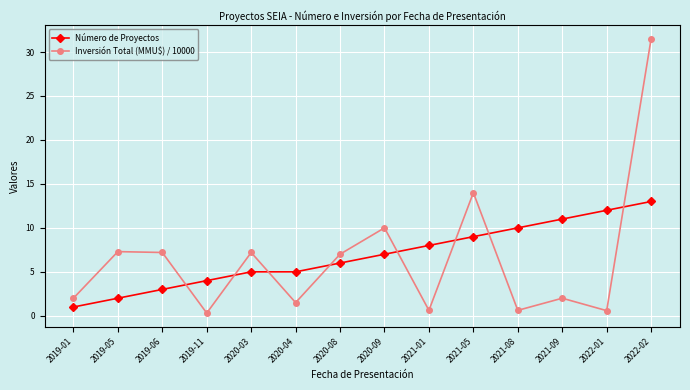

Is it true that Inversión Total (MMU$) / 10000 equals 10.0 at 2020-09?

True